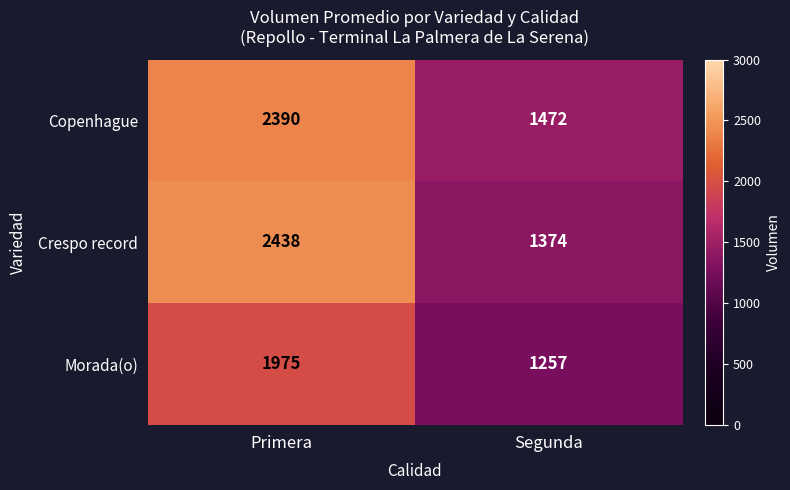

What is the spread (max minus min) of values at Primera?

463